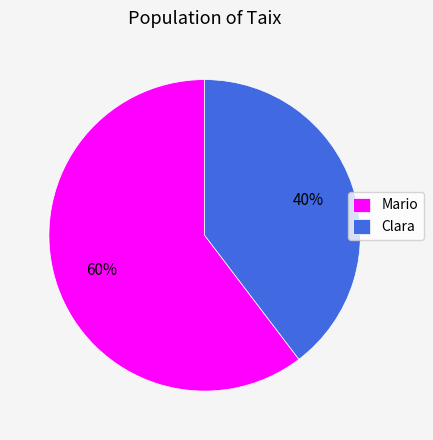

To the nearest percent, what percentage of the pie is Clara?

40%